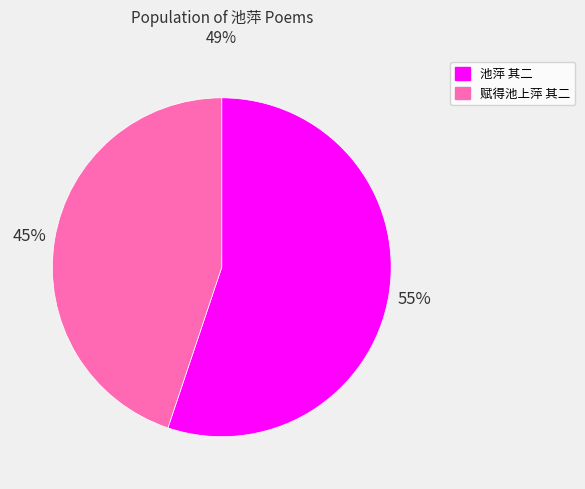

Is there any slice that represents more than half of the pie?

Yes